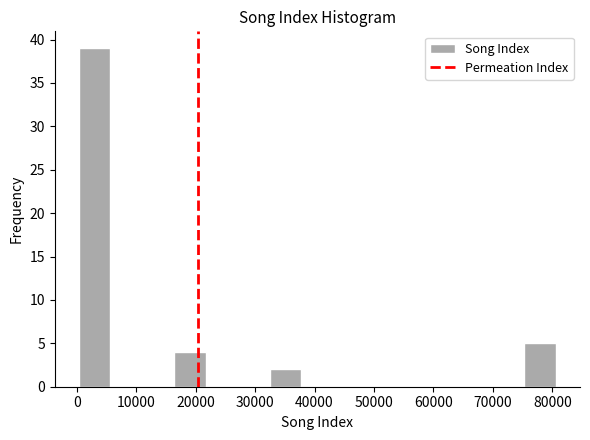

Which range on the x-axis has the tallest bar?

0 to 6000